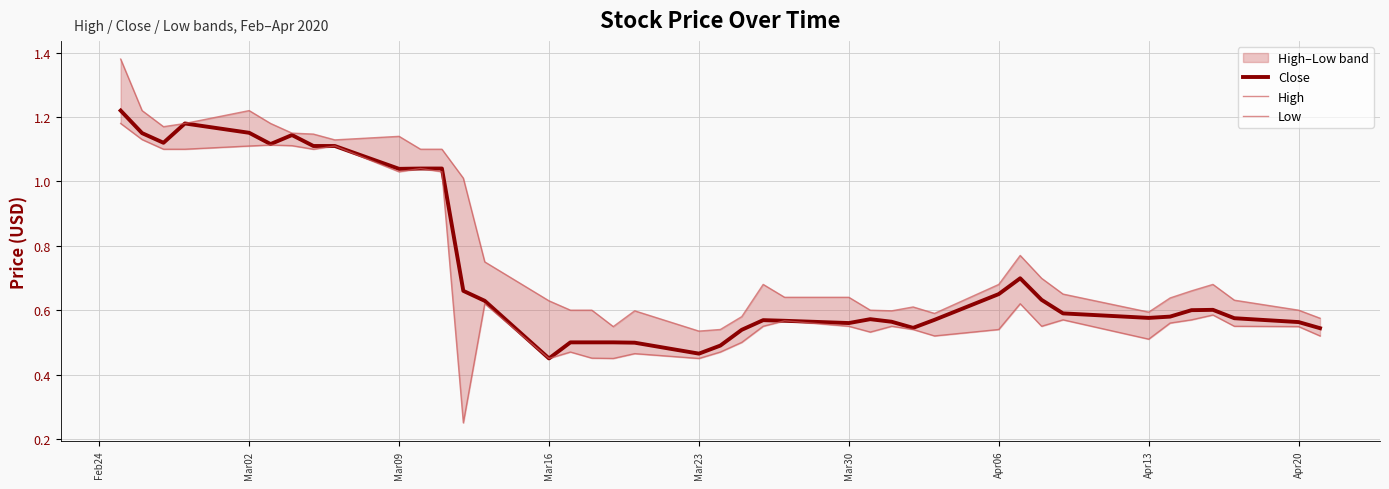

What is the spread (max minus min) of values at Apr06?

0.1